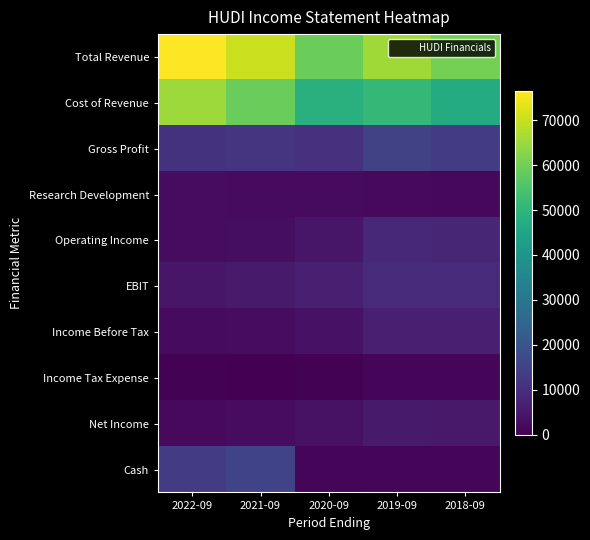

What is the difference between the highest and lowest values at 2020-09?

58900